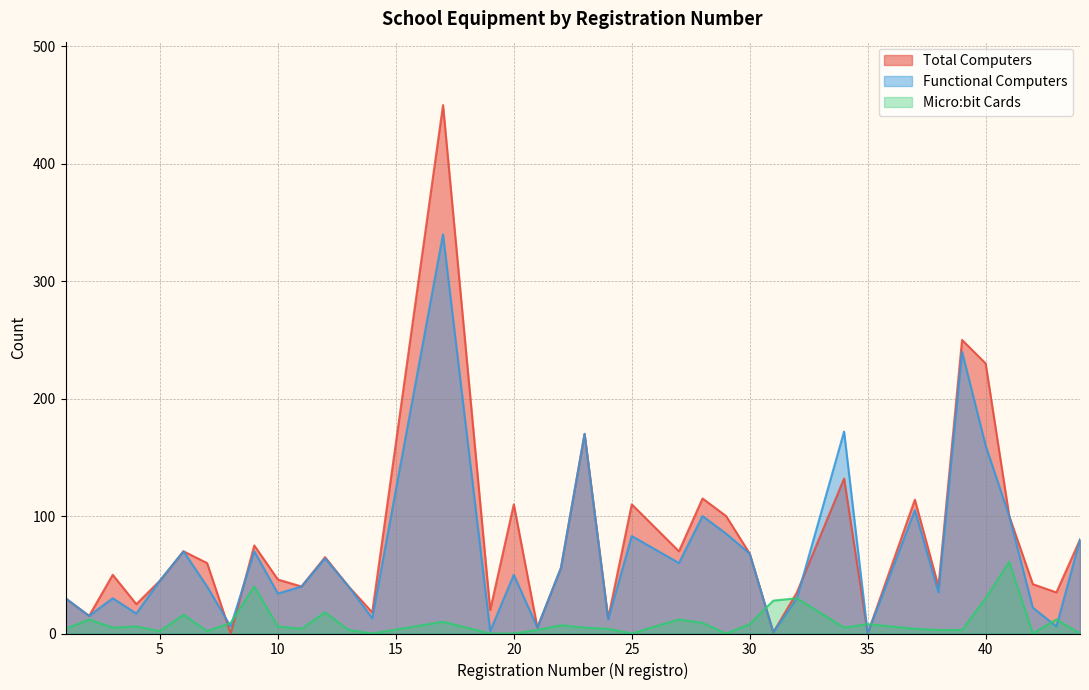

What is the difference between the maximum and minimum values in the Total Computers series?

450